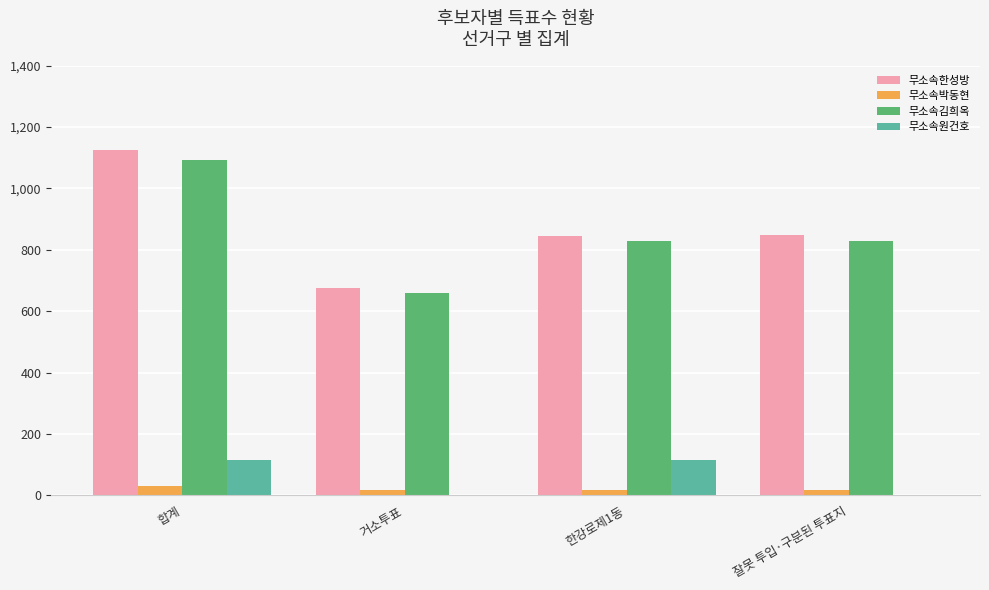

What is the average value of the 무소속한성방 series?

874